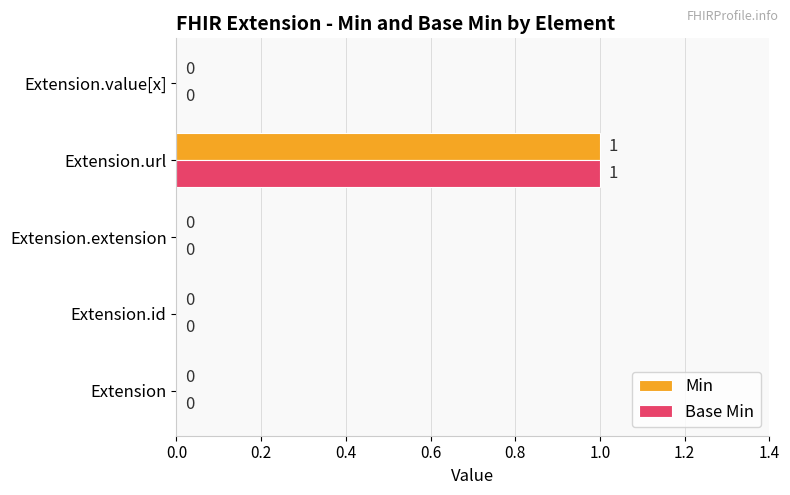

Is it true that Min equals 0 at Extension.extension?

True